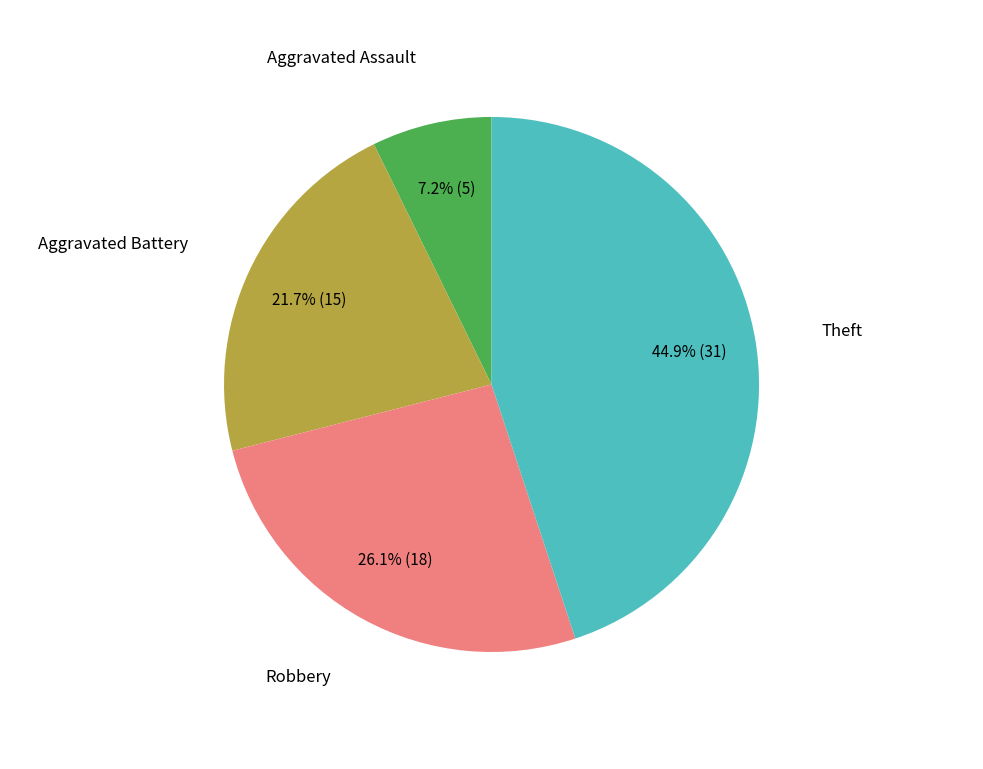

Is there any slice that represents more than half of the pie?

No